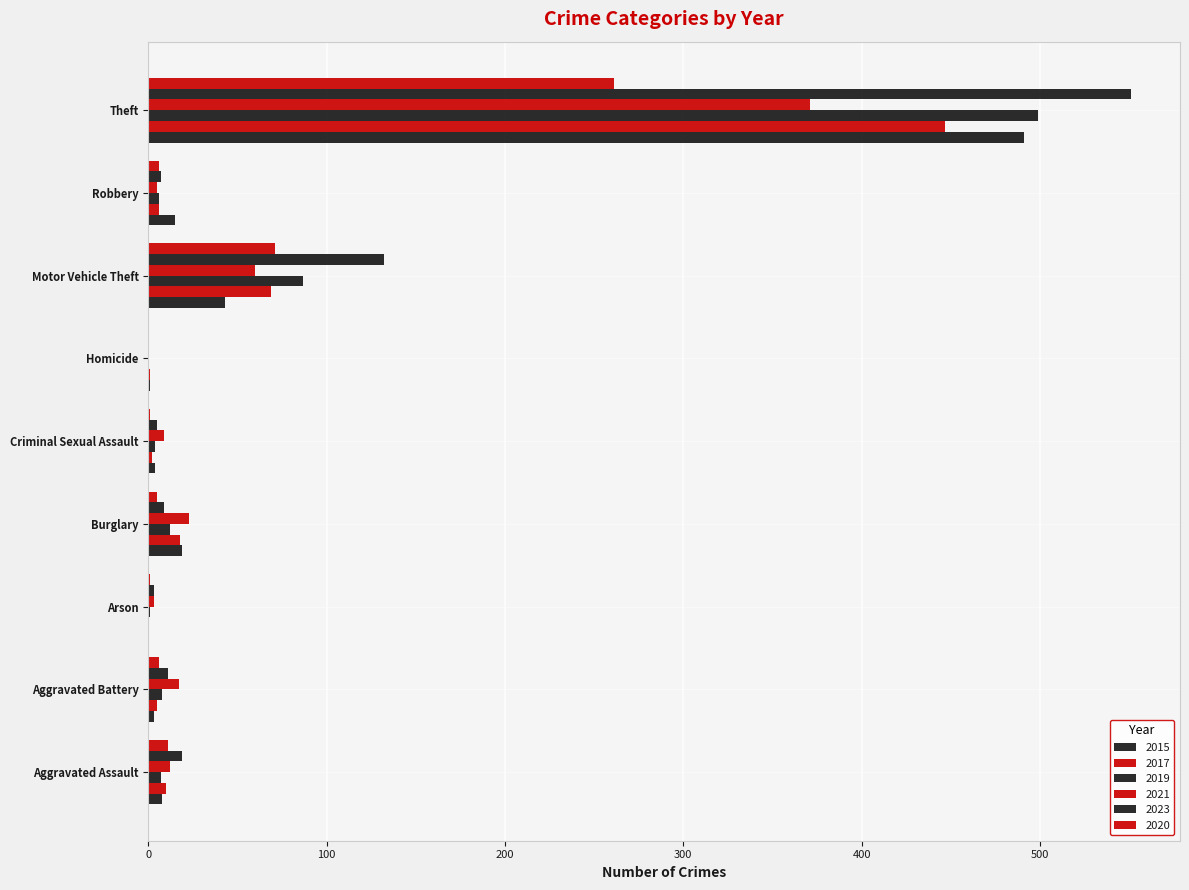

At which category does the chart reach its minimum across all series?

Arson